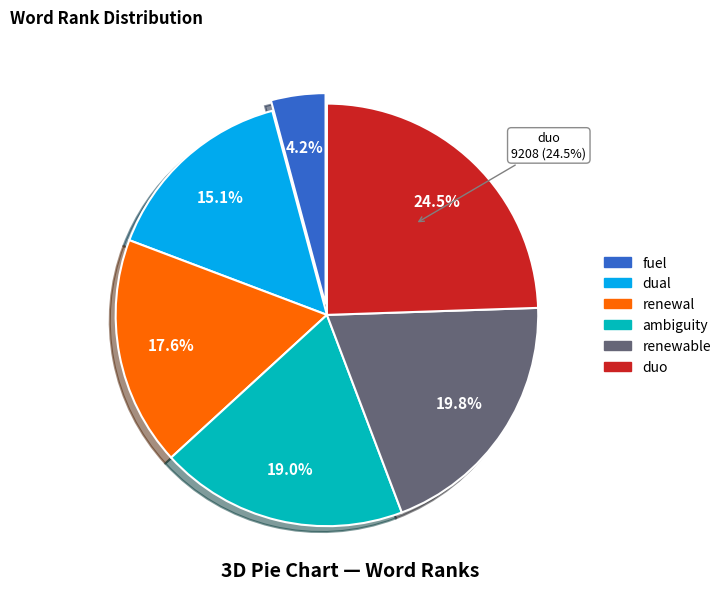

Which category has the smallest portion of the pie?

fuel